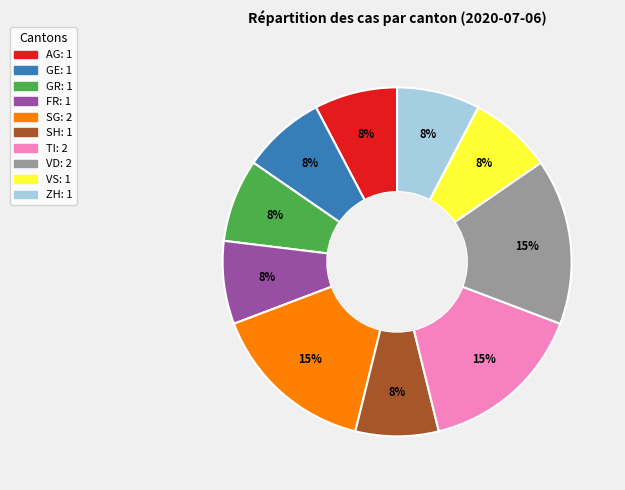

Which has a higher value, FR or TI?

TI